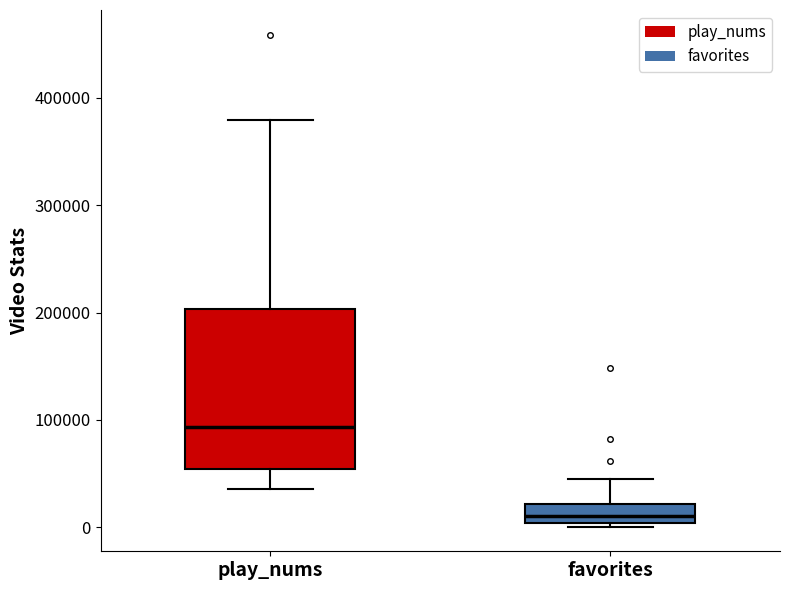

Which box has the highest median line?

play_nums